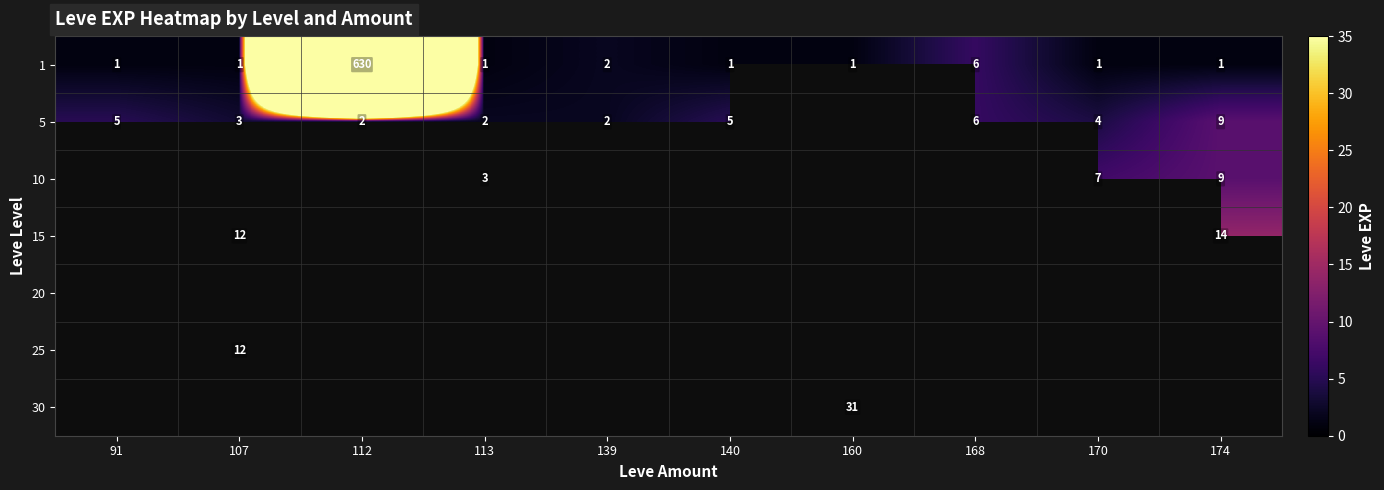

The value of 5 at 170 is 2. True or false?

False